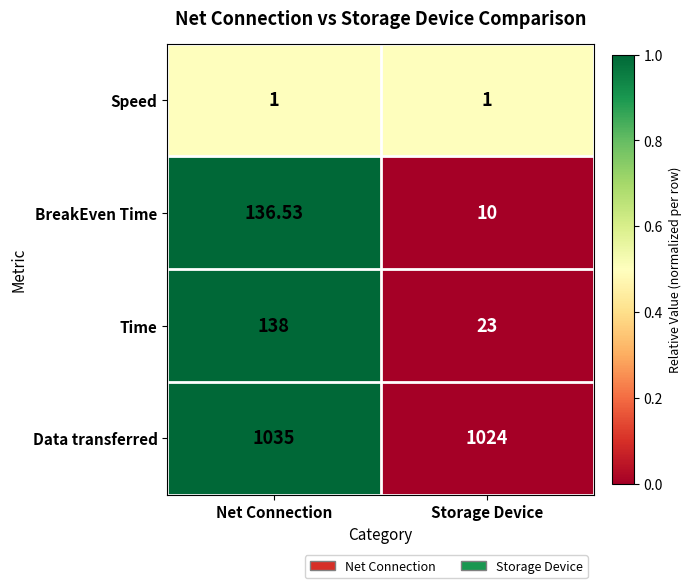

At which label does BreakEven Time first exceed 136?

Net Connection